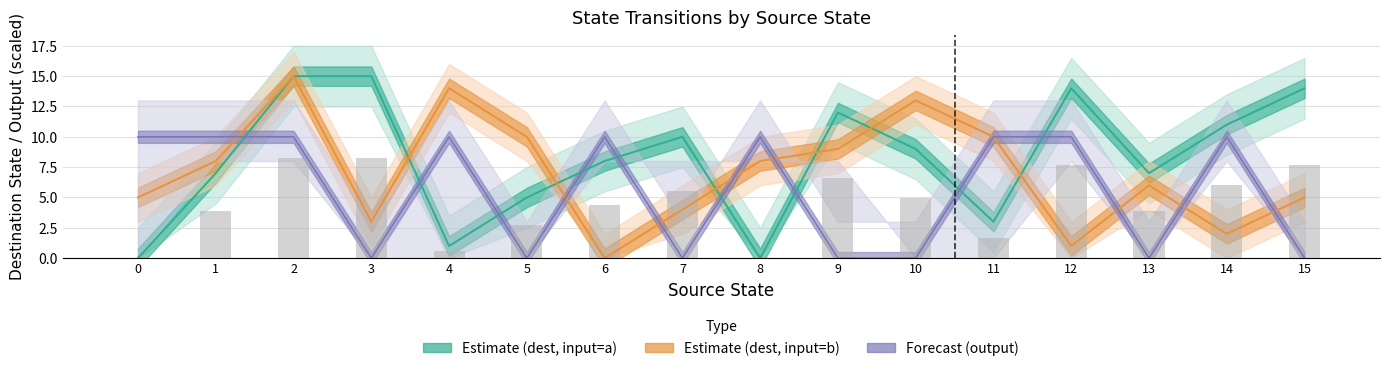

Rank the series at 9 from highest to lowest value.

destination_state_a, destination_state_b, output_a